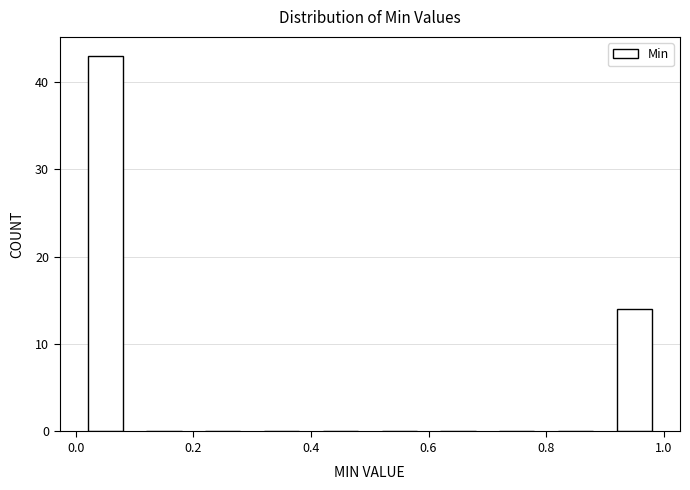

How tall is the bar that spans 0.9 to 1.0 on the x-axis? The values are not printed on the chart, so give them approximately, as read against the axis.

14